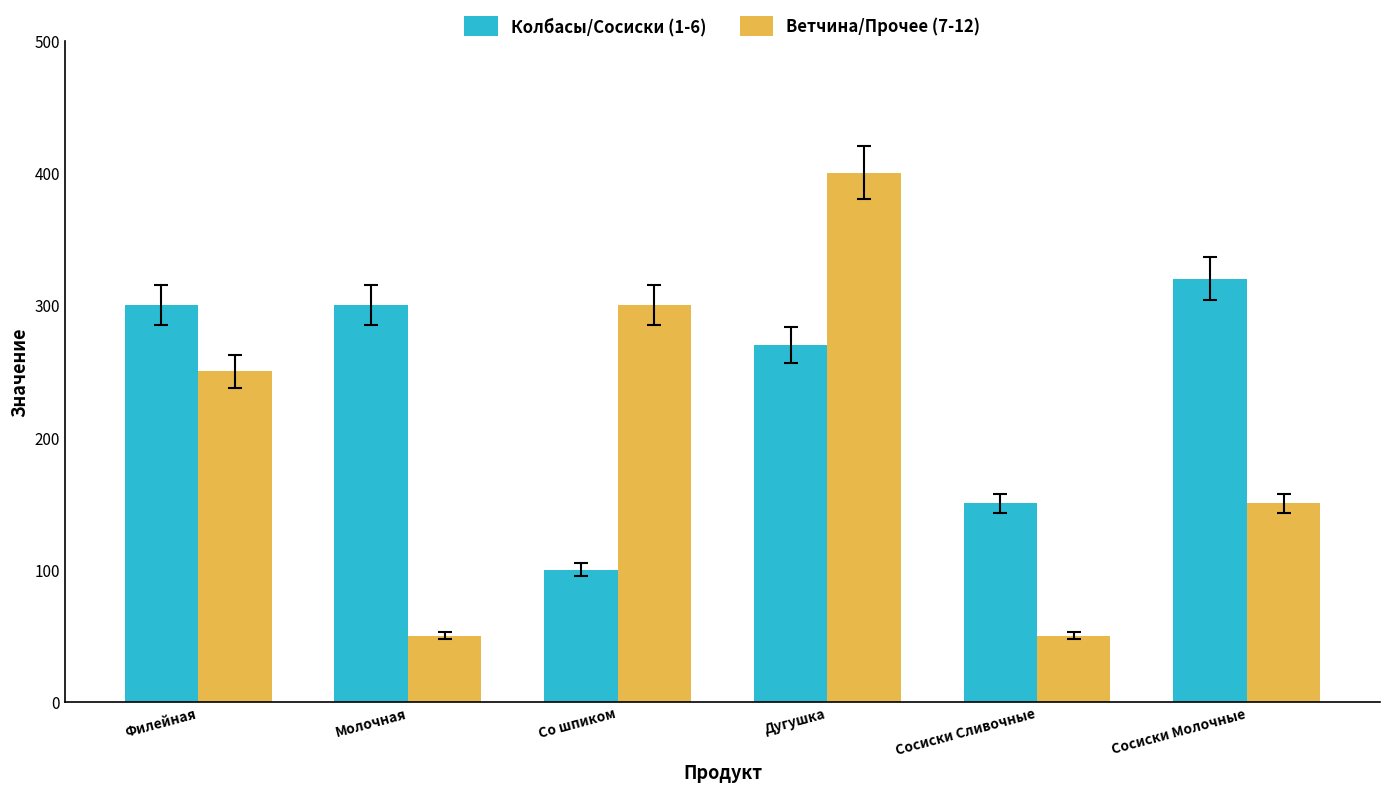

What is the sum of all Ветчина/Прочее (7-12) values?

1200